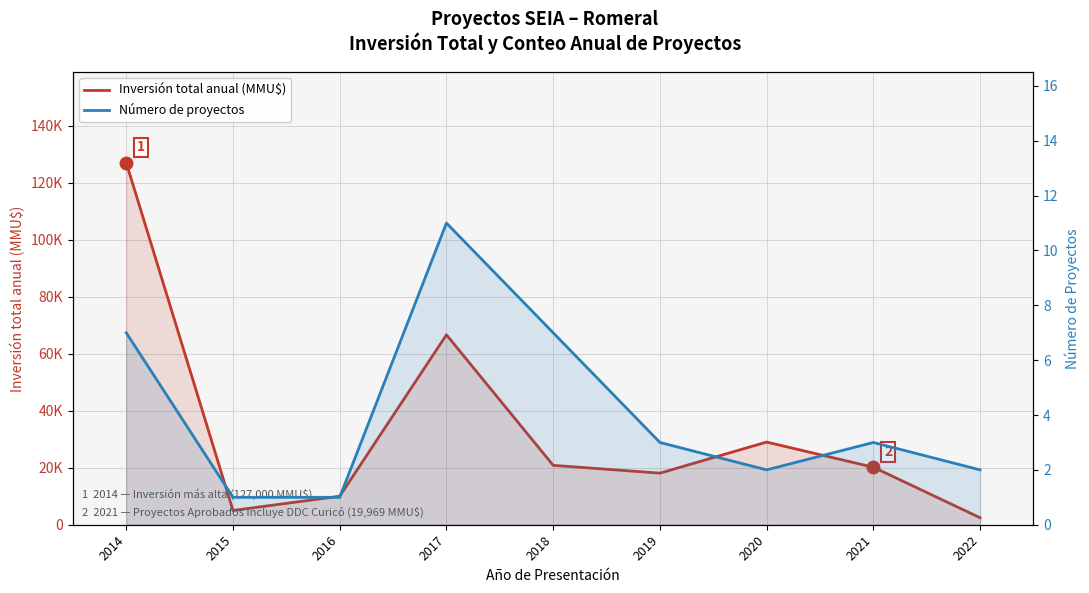

Reading left to right, list all the values displayed in this chart.

Inversión total anual (MMU$): 127000	5000	10000	66637	20840	18100	29000	20169	2450
Número de proyectos: 7	1	1	11	7	3	2	3	2